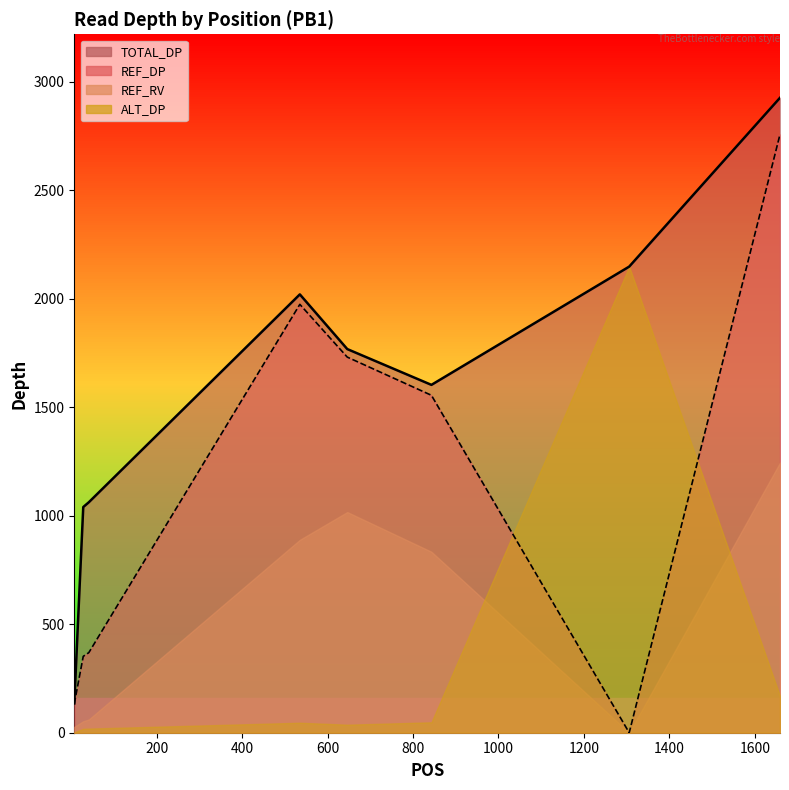

Does the chart display data point markers on the line(s)?

No